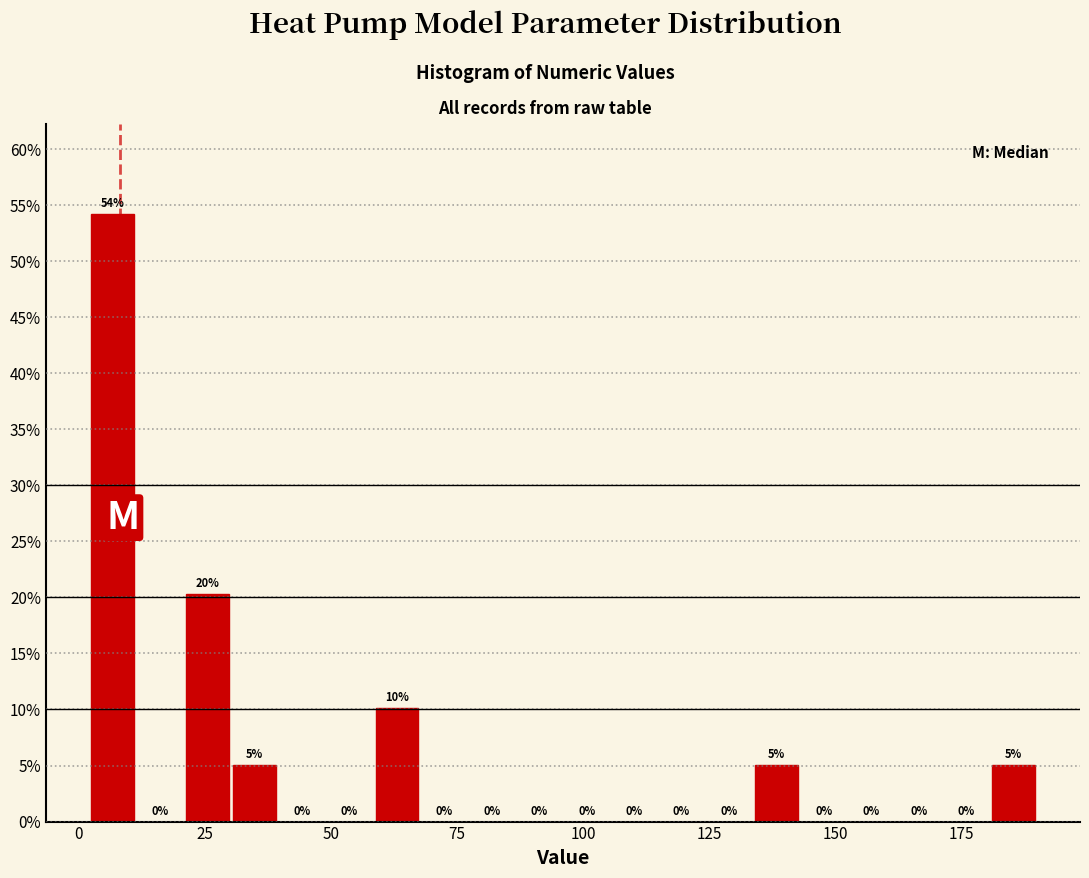

Read against the x-axis, roughly where is the centre of the tallest bar?

5